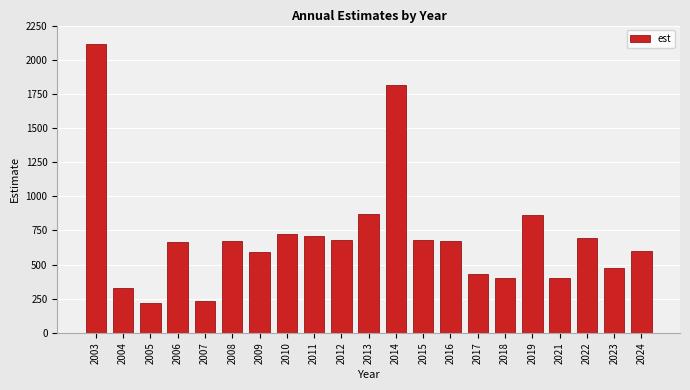

What is the sum of the values at 2014 and 2015?

2489.4